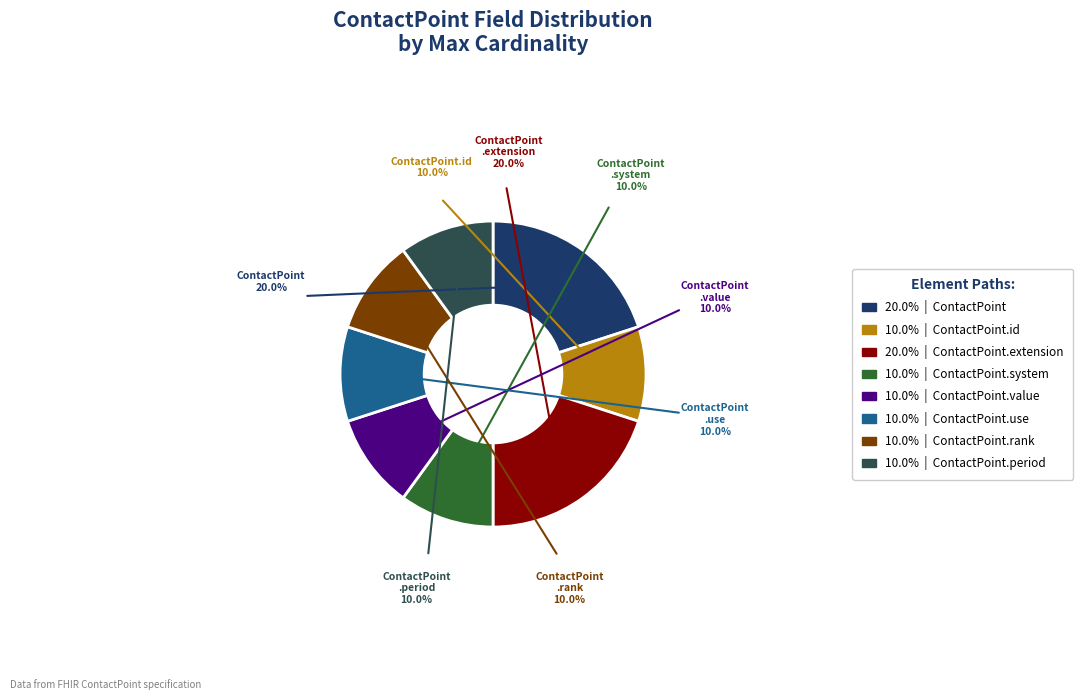

Is there any slice that represents more than half of the pie?

No